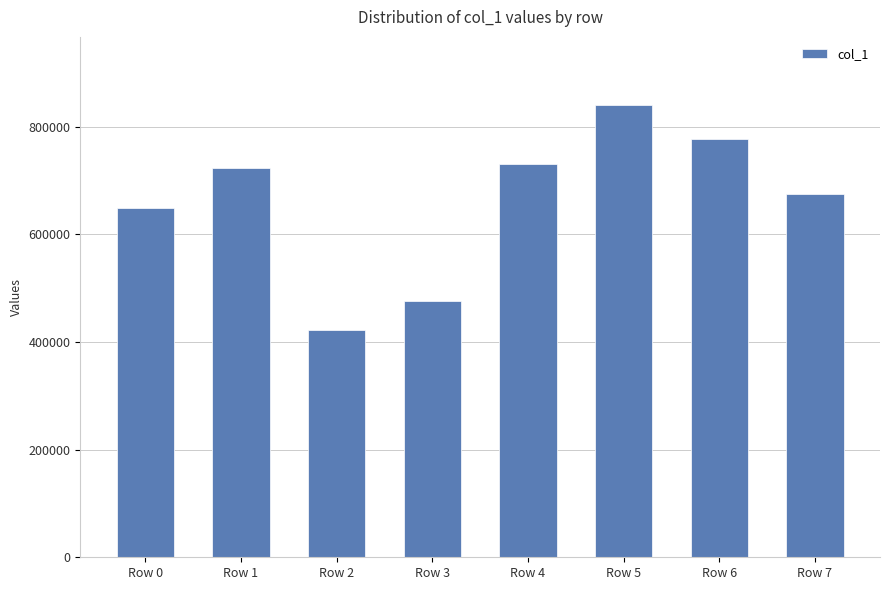

What is the change in value from Row 6 to Row 7?

-101764